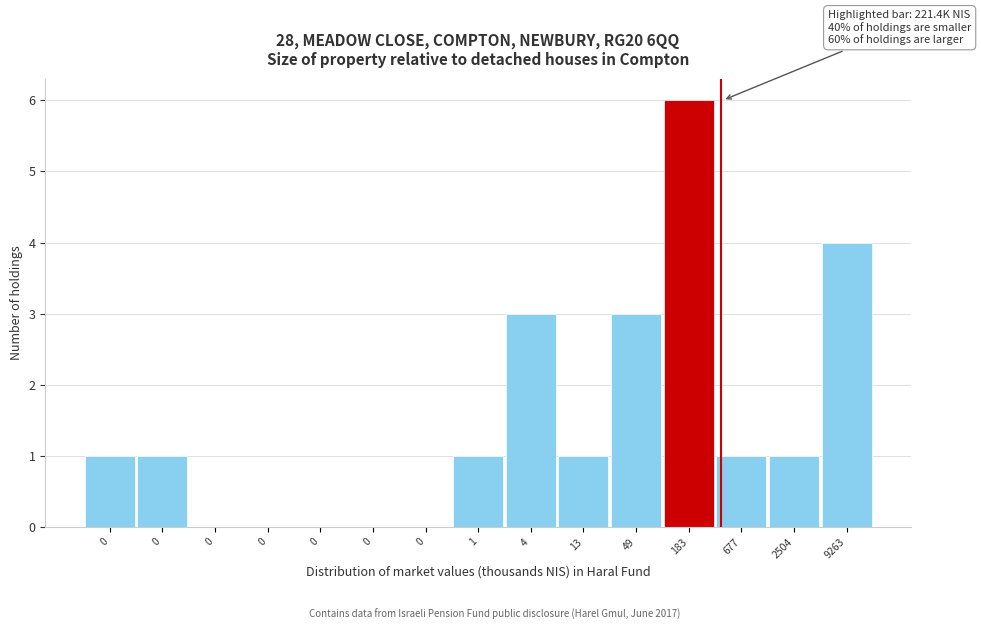

How many data points does each series have?

15